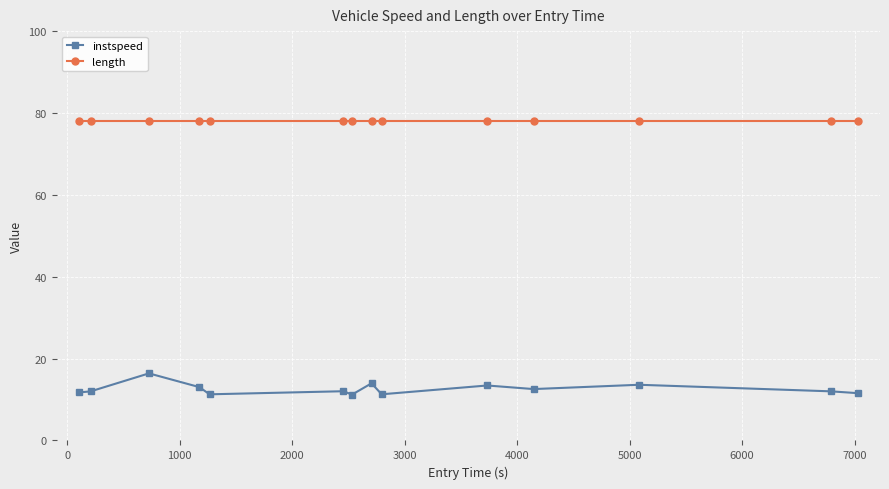

What is the average value of the length series?

77.9